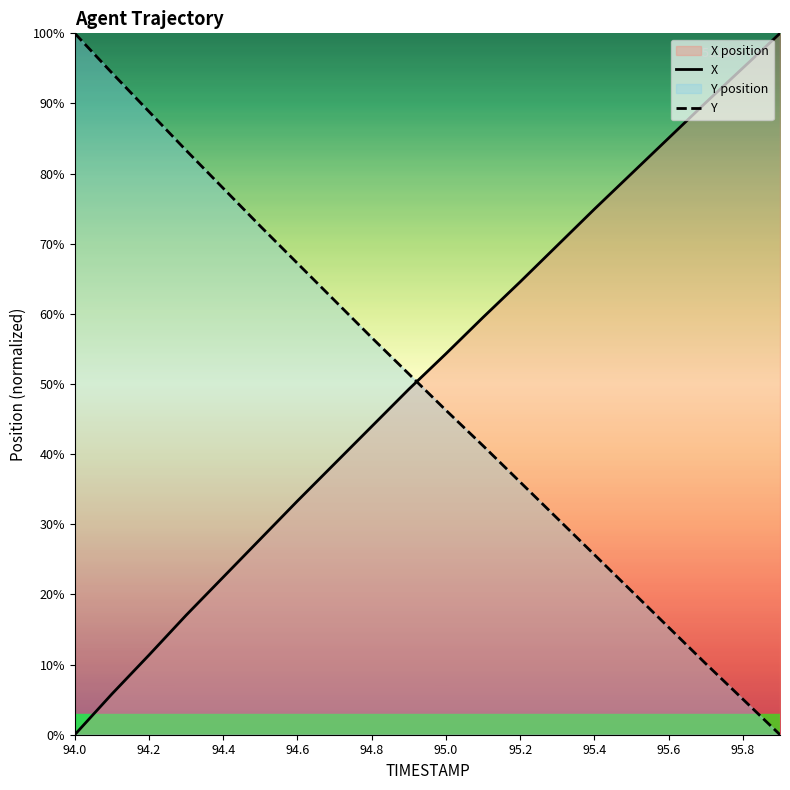

What is the average value of the Y series?

49.3